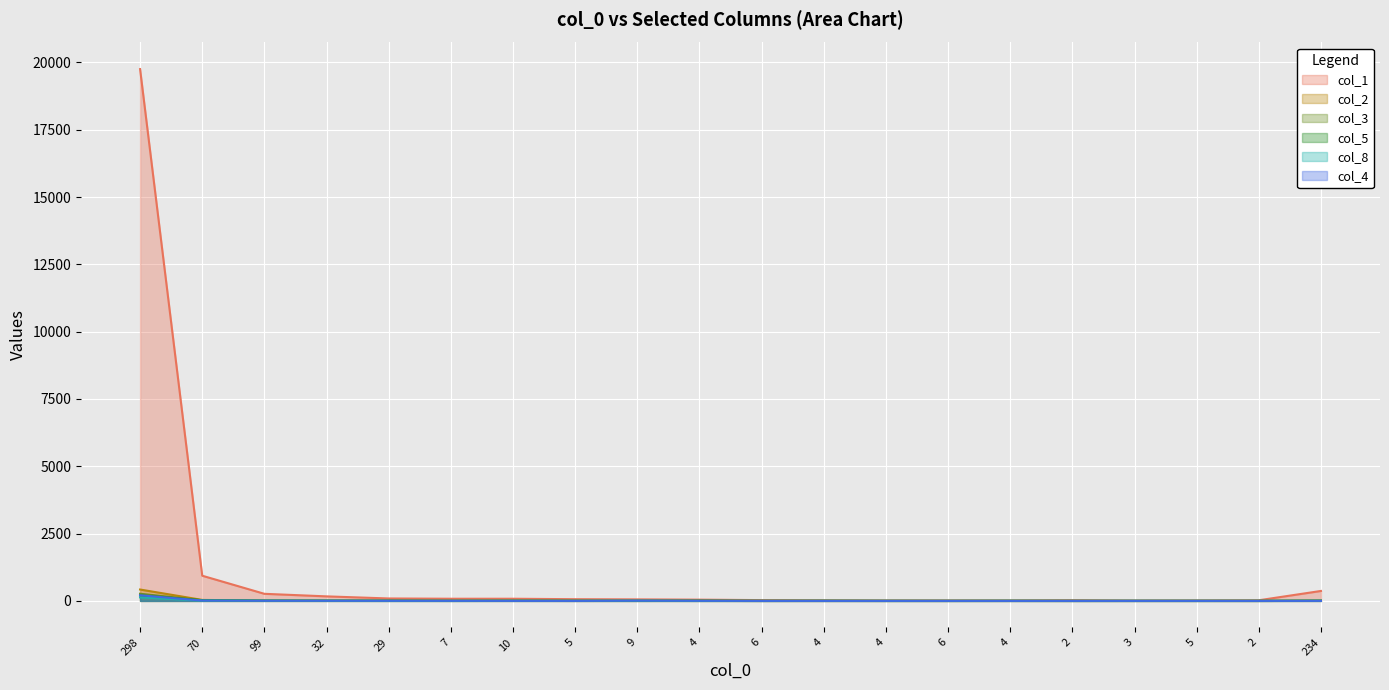

At which label does col_8 reach its minimum?

29